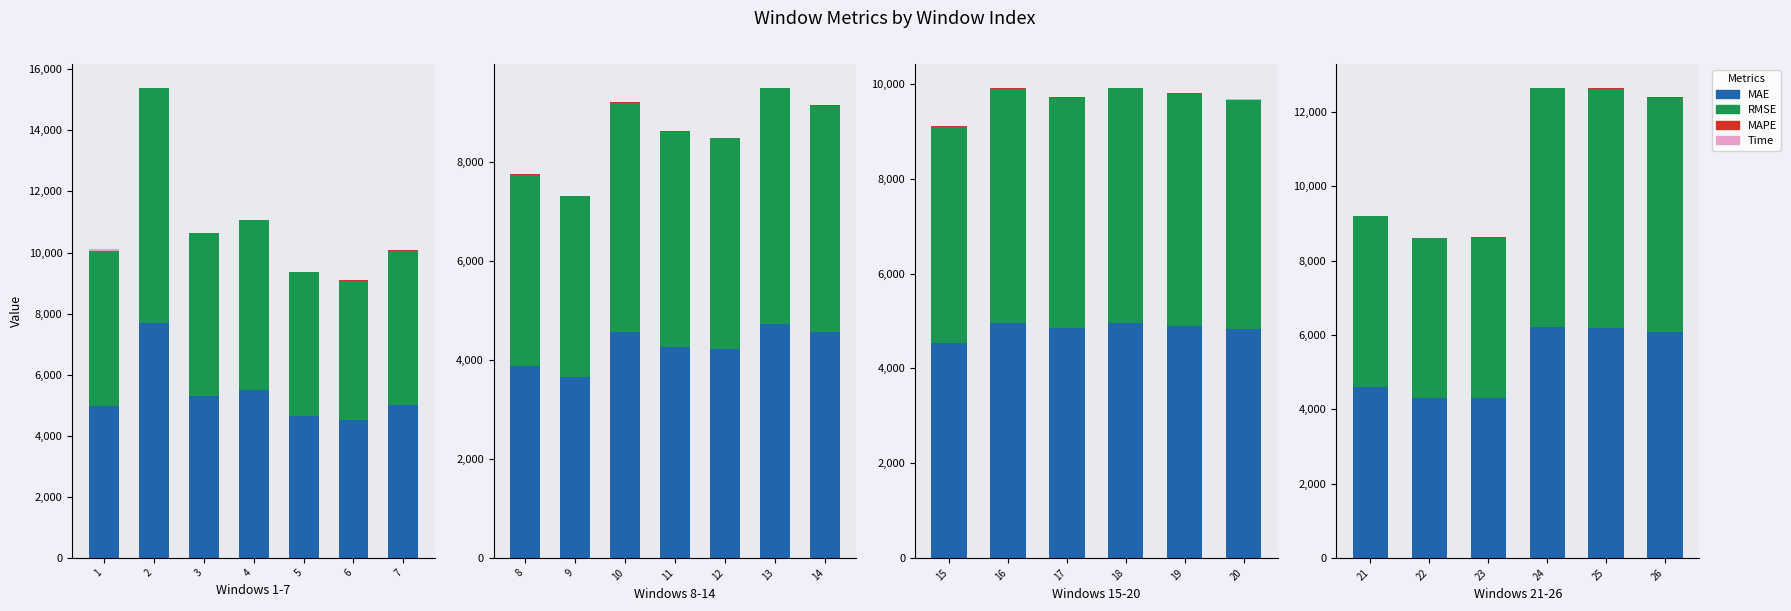

Which series has the largest total across all categories?

RMSE